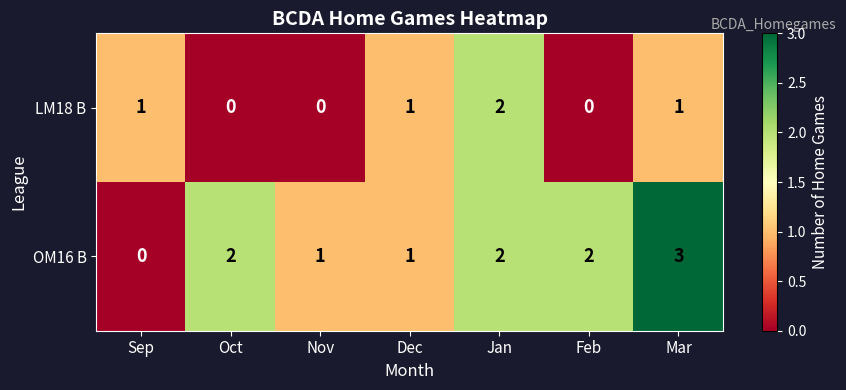

Is the value of OM16 B at Jan greater than the value of LM18 B at Mar?

Yes